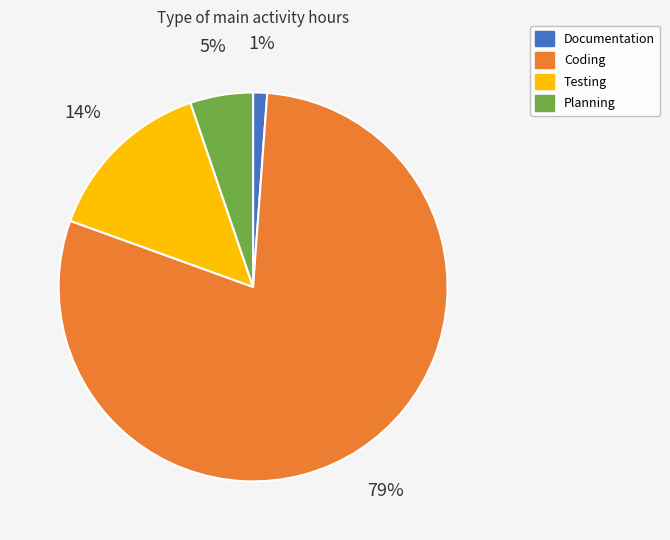

To the nearest percent, what portion does Planning represent?

5%